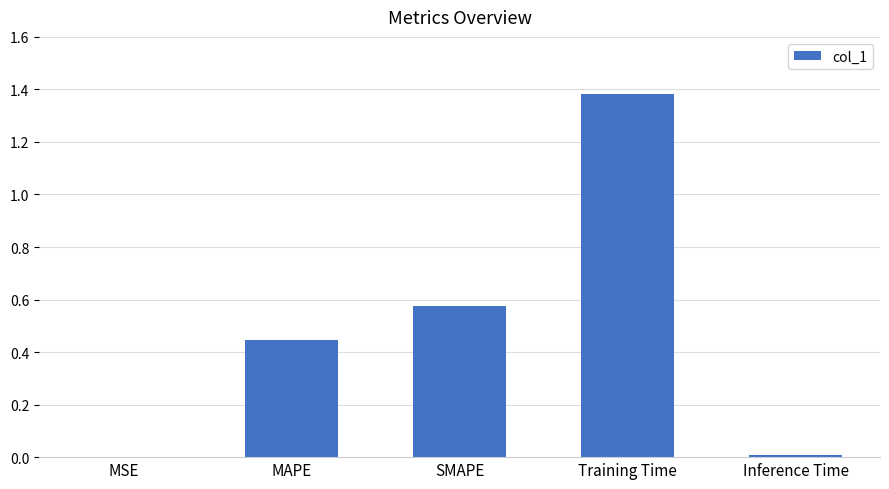

What is the change in value from MAPE to Training Time?

+0.9